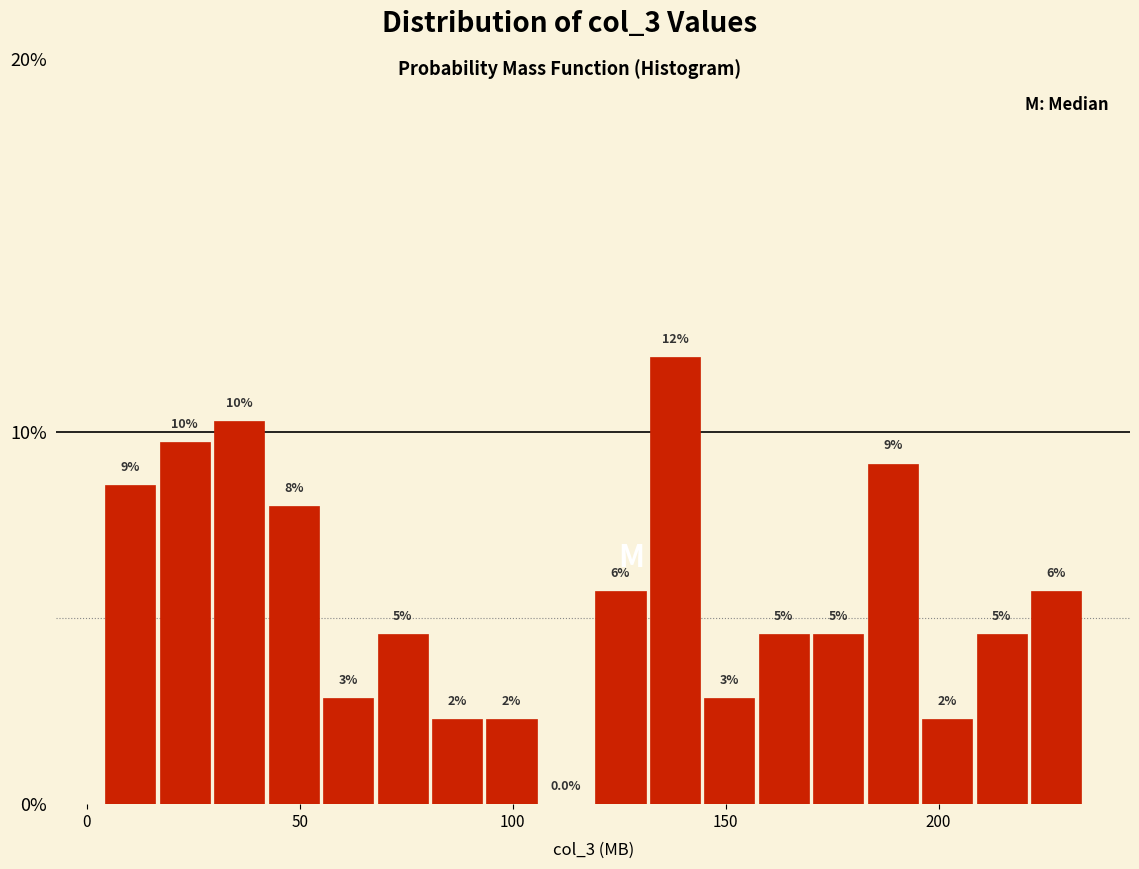

Read against the x-axis, roughly where is the centre of the tallest bar?

140